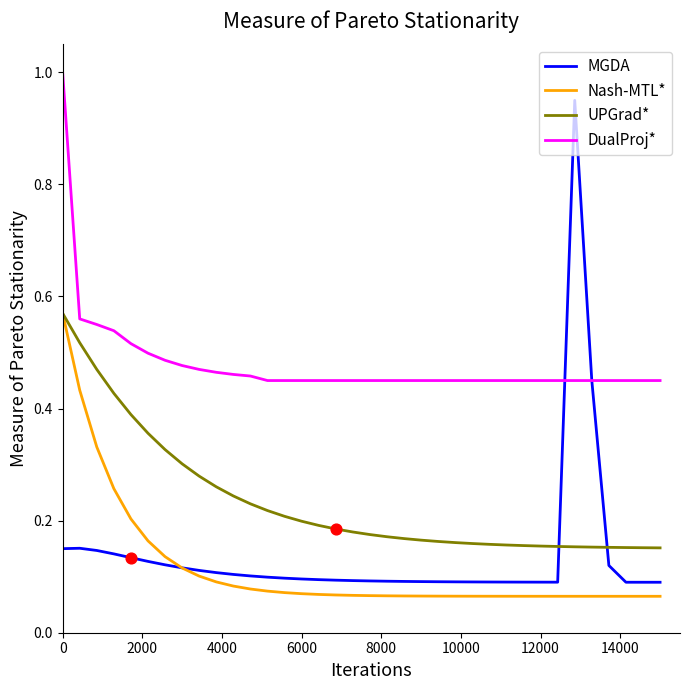

What is the greatest value displayed?

1.0